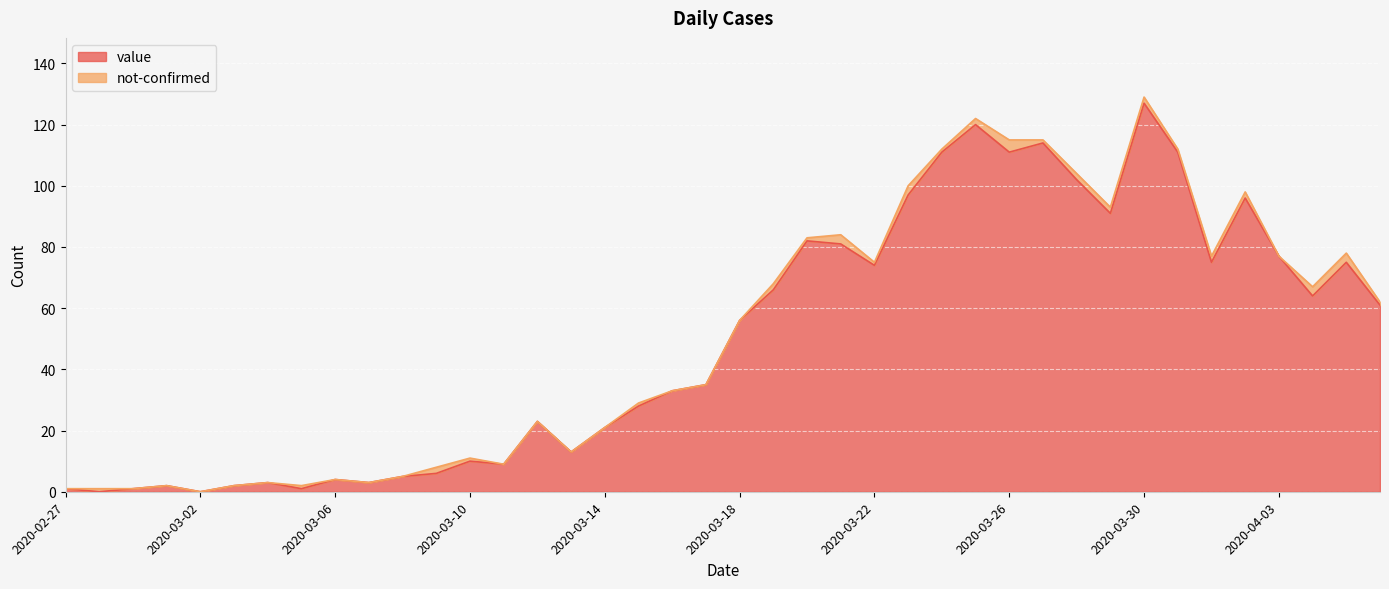

At which category is the sum across all series the highest?

2020-03-30